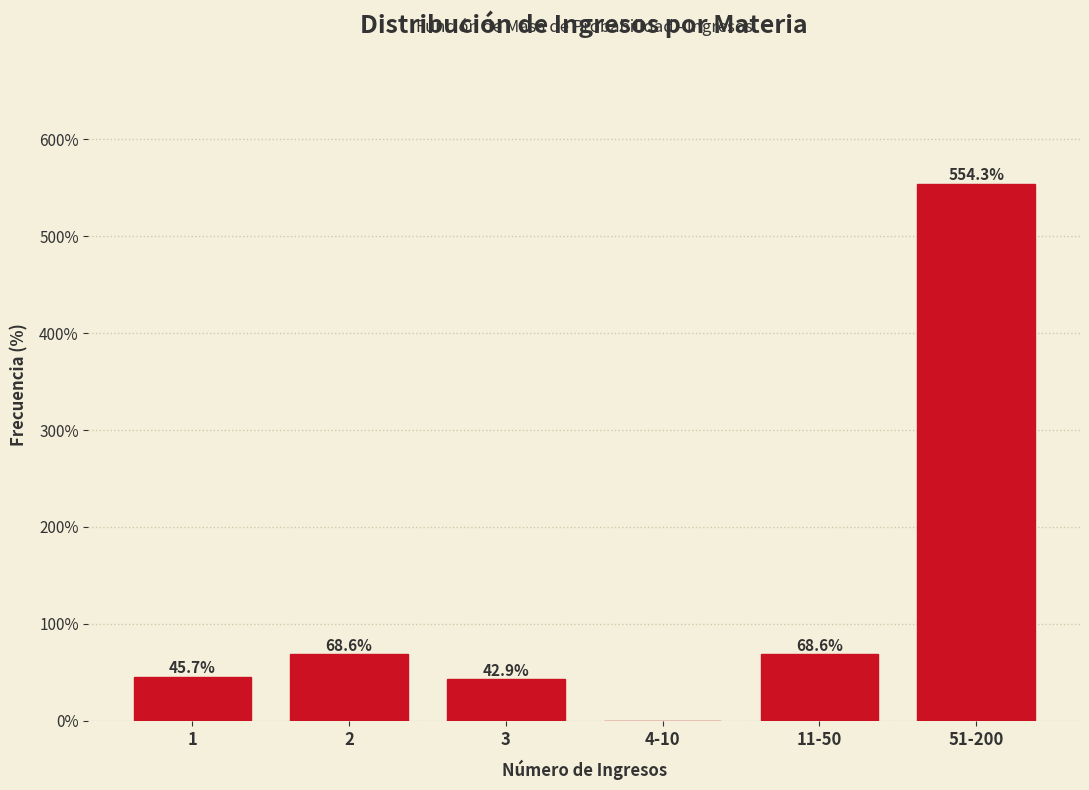

Reading left to right, list all the values displayed in this chart.

1=45.7	2=68.6	3=42.9	4-10=0.0	11-50=68.6	51-200=554.3